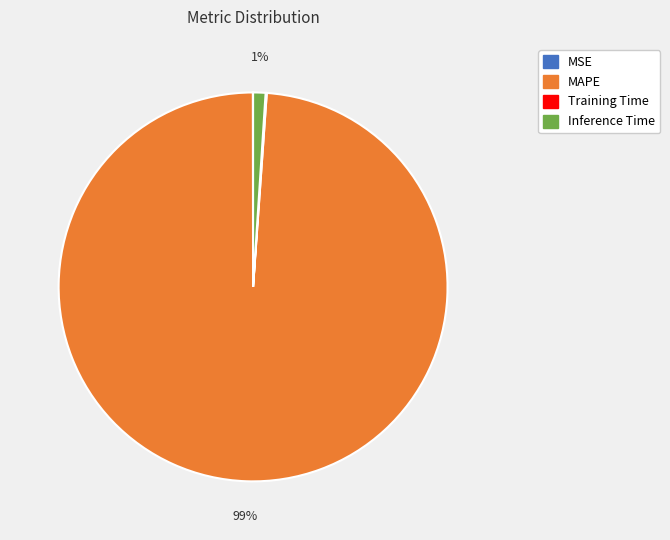

What is the largest slice in the pie chart?

MAPE